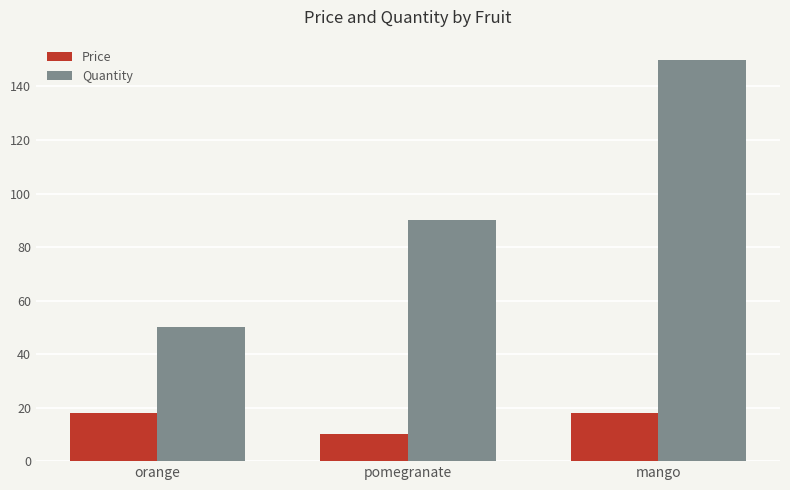

What are all the series names shown in the legend?

Price, Quantity